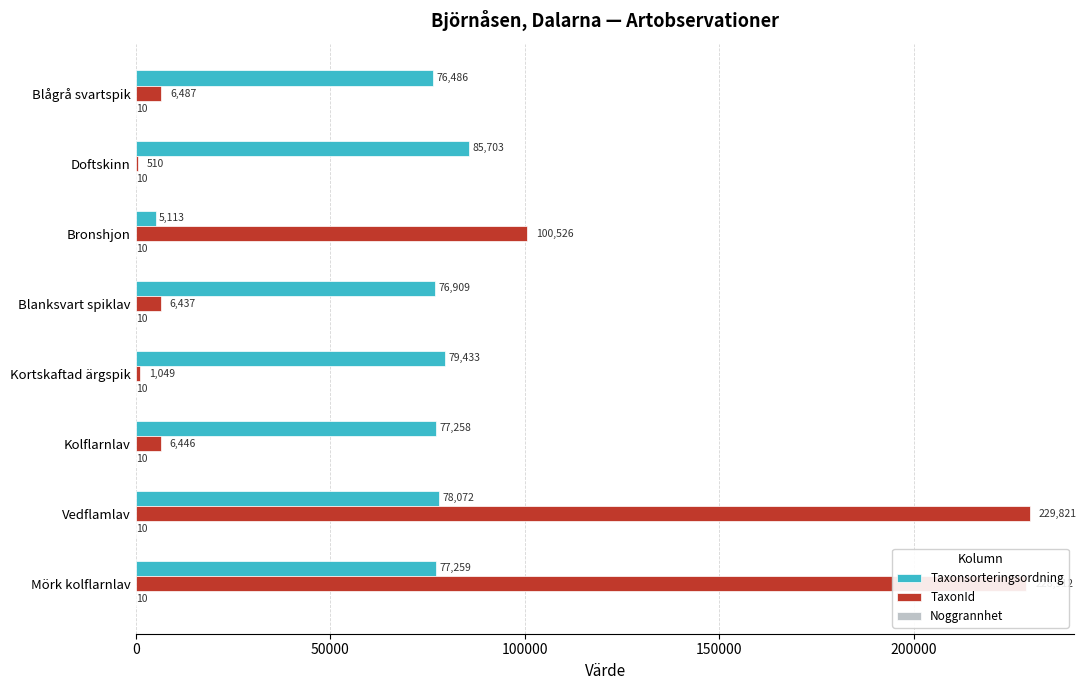

What is the sum of all TaxonId values?

580188